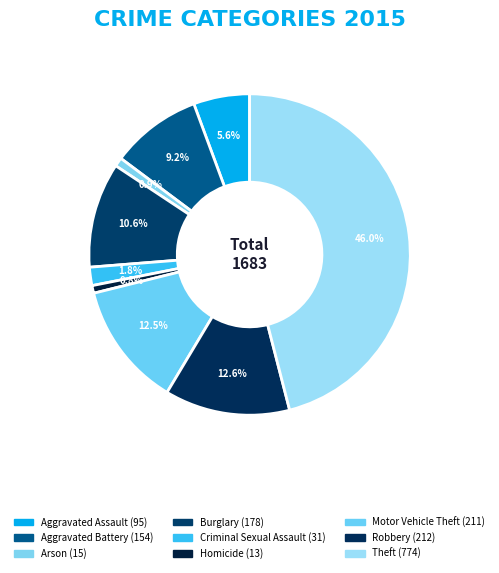

Is there any slice that represents more than half of the pie?

No